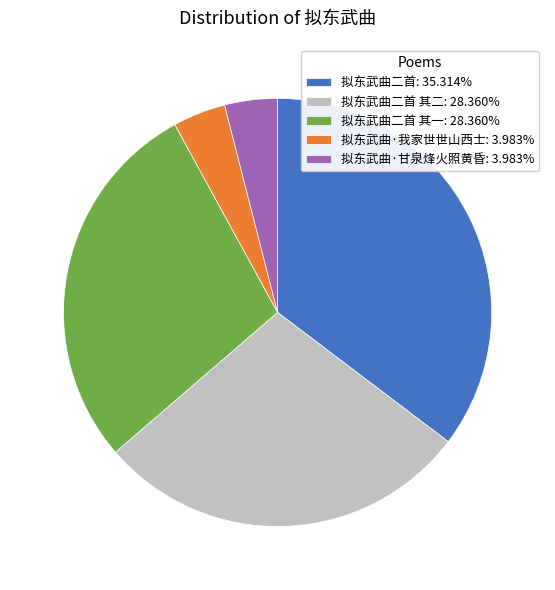

Approximately how many times larger is the value at 拟东武曲二首 其二: 28.360% compared to 拟东武曲二首 其一: 28.360%?

1.0